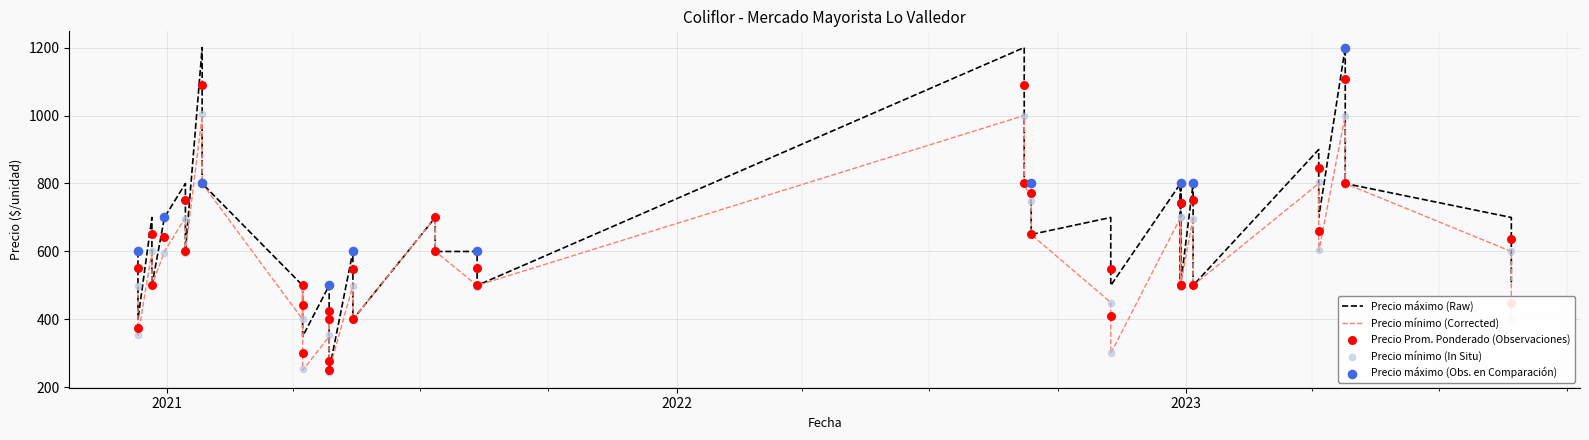

At which category is the sum across all series the highest?

2023-04-25